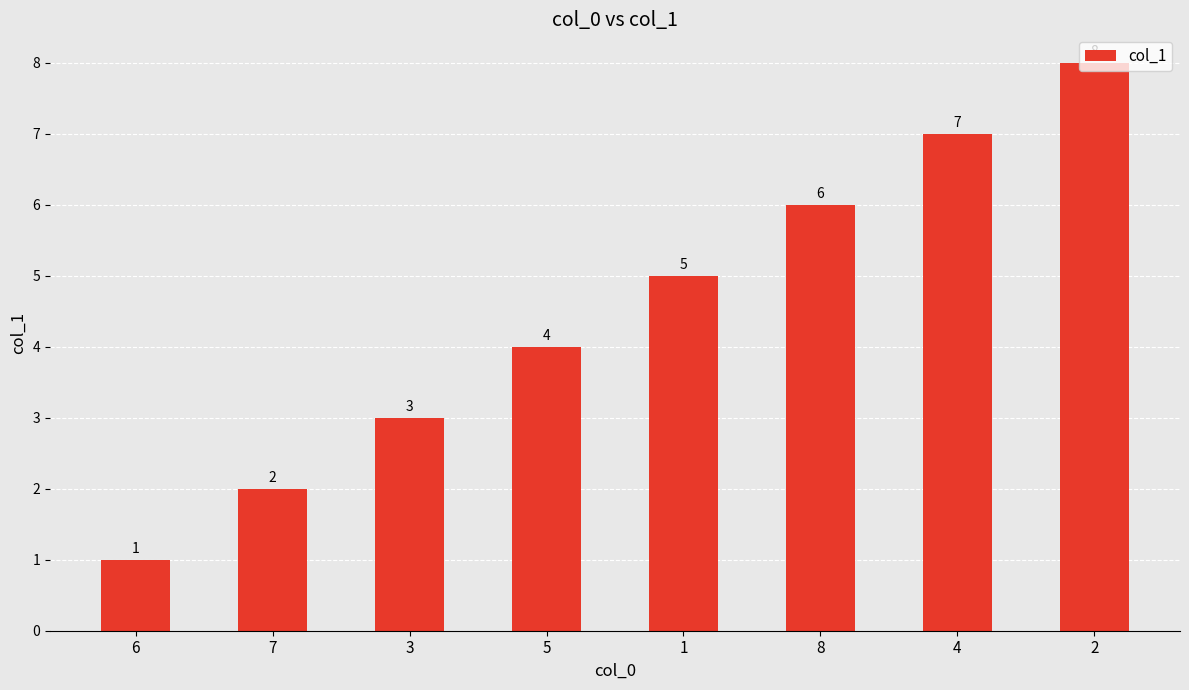

How many data points are less than 5?

4